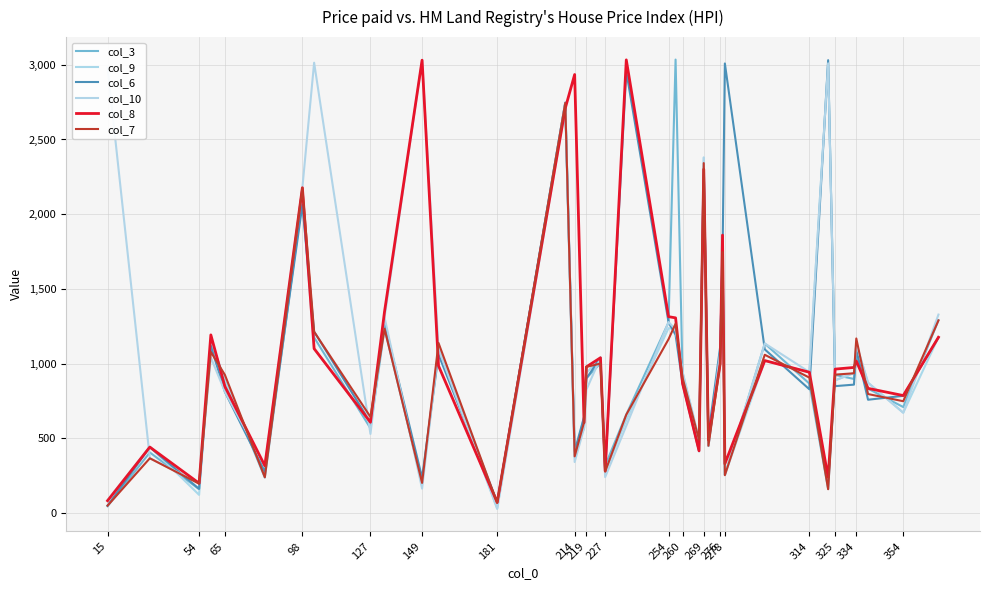

Where do col_10 and col_8 first cross each other?

15 and 54